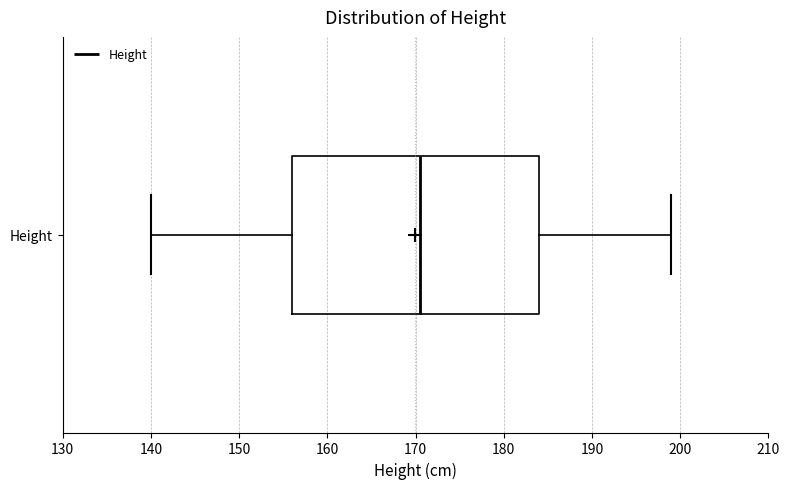

Read this box plot against the x-axis: the position of the median line, the range covered by the box, and the ends of both whiskers. The values are not printed on the chart, so give them approximately, as read against the axis.

median 171, box 156 to 184, whiskers 140 to 199